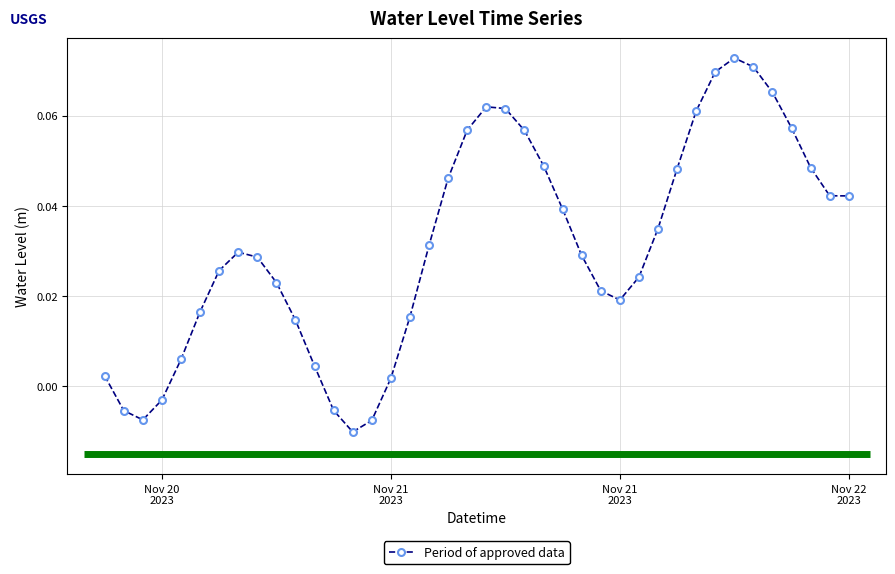

What is the maximum value shown in the chart?

0.1